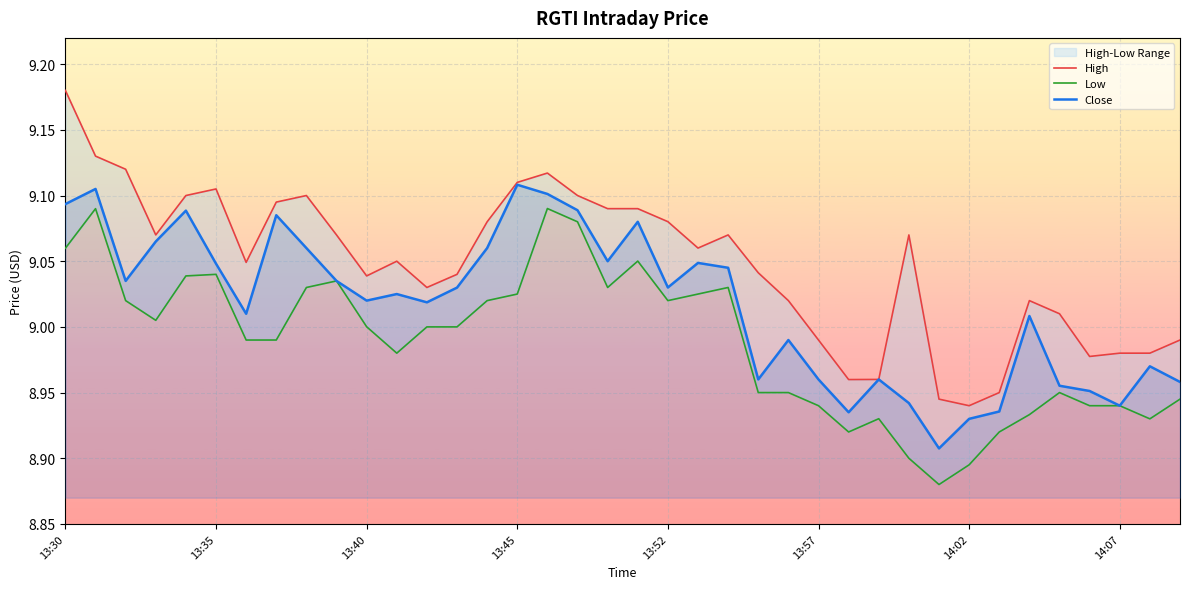

Which series has the largest total across all categories?

High